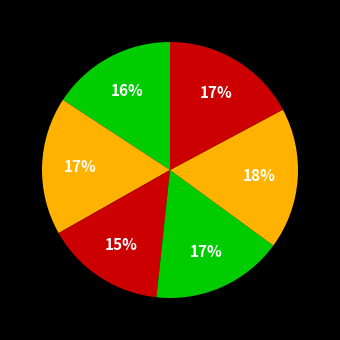

Count the number of slices in the pie.

6